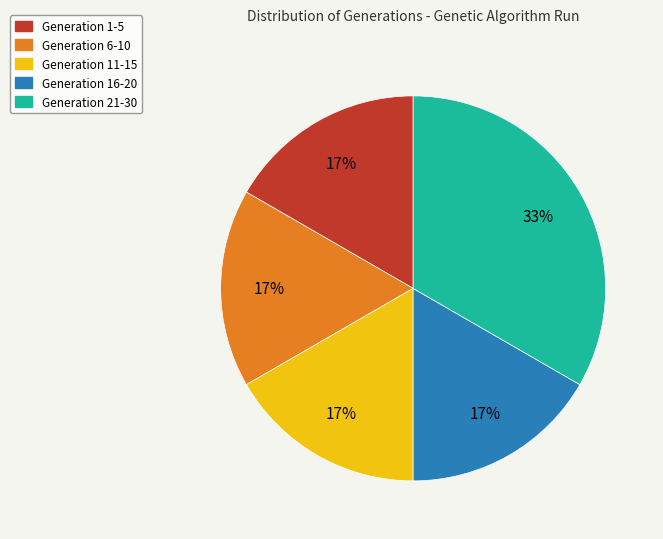

Is there a majority slice in this chart?

No